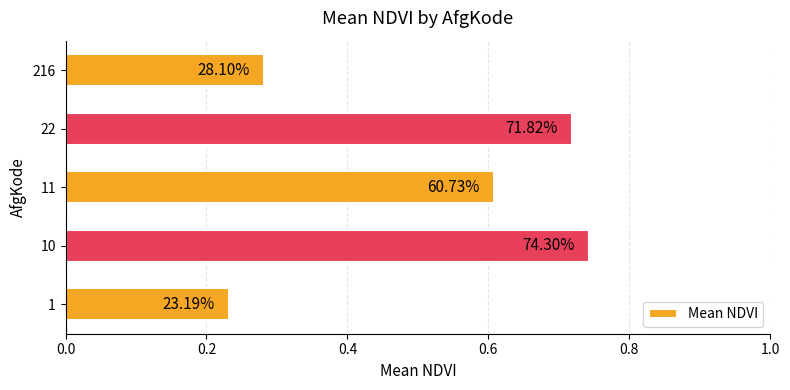

What is the smallest value displayed?

0.2